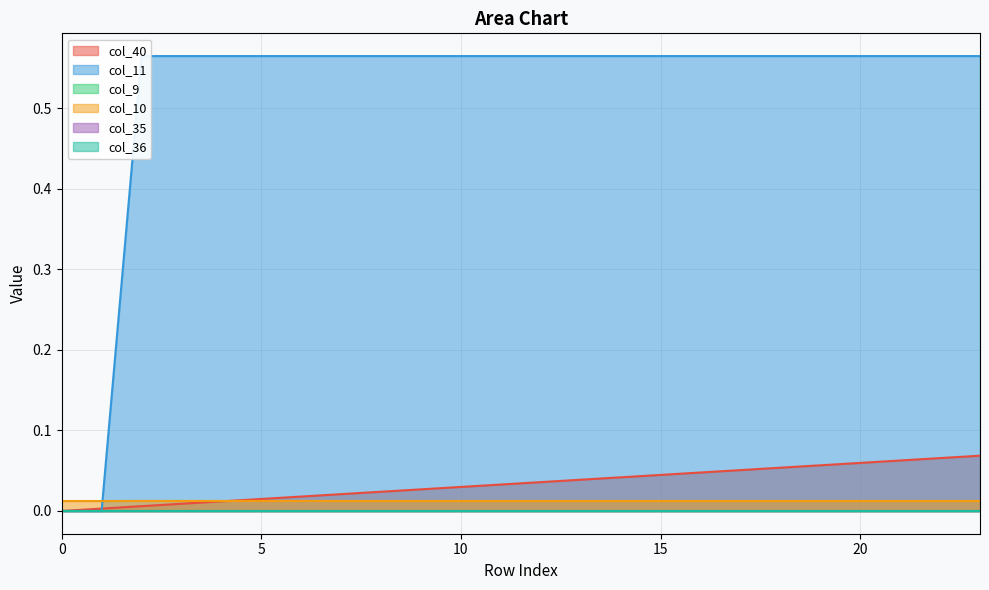

What is the sum of all col_10 values?

0.3